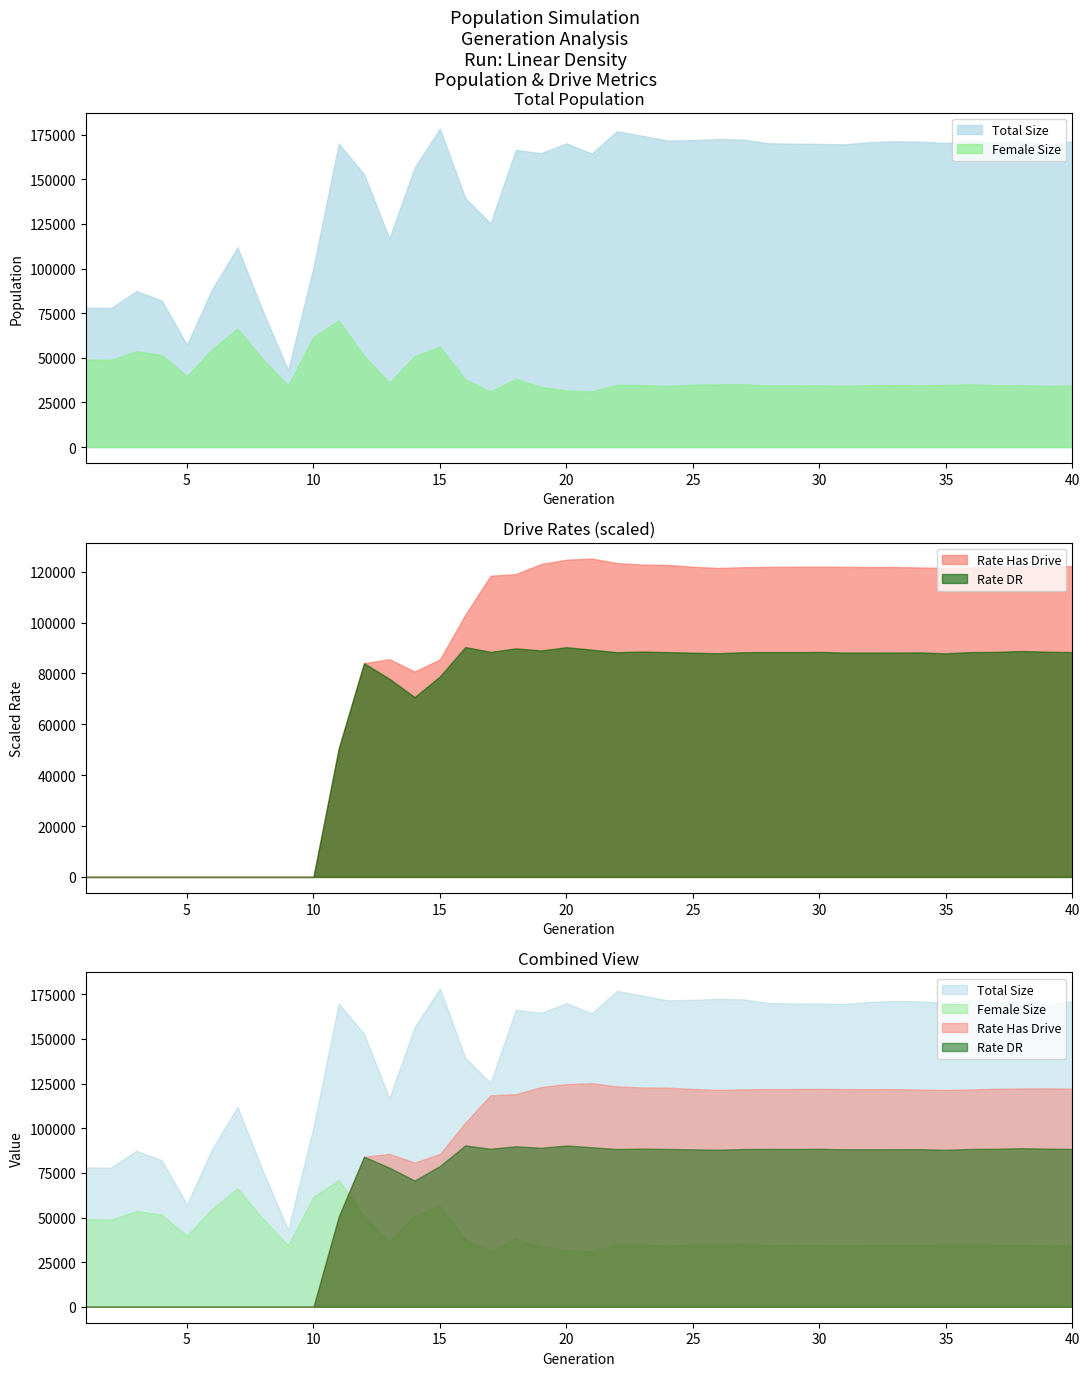

What is the sum of the rate_has_drive values at 5 and 33?

0.7